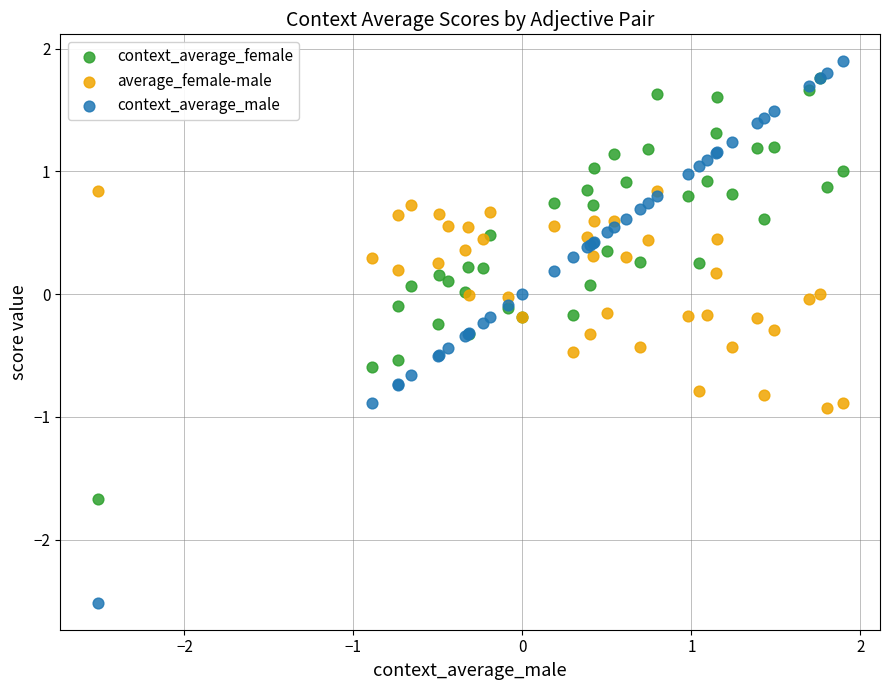

Which series has the largest Y range (max minus min)?

context_average_male